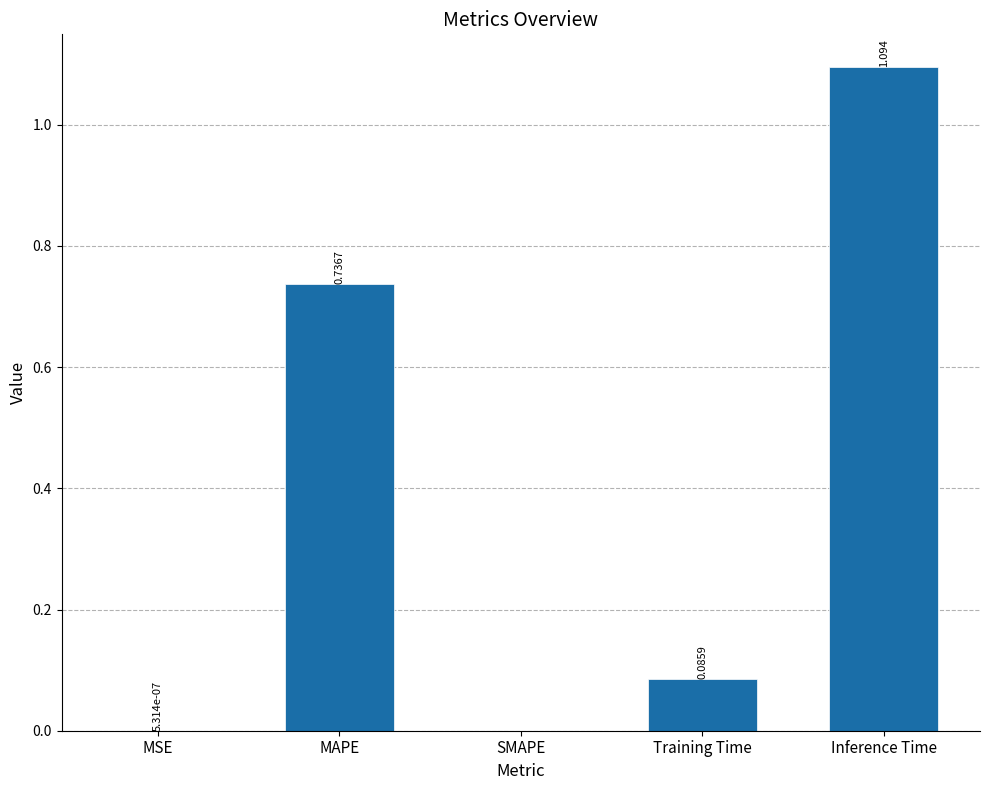

Which has a higher value, Training Time or SMAPE?

Training Time